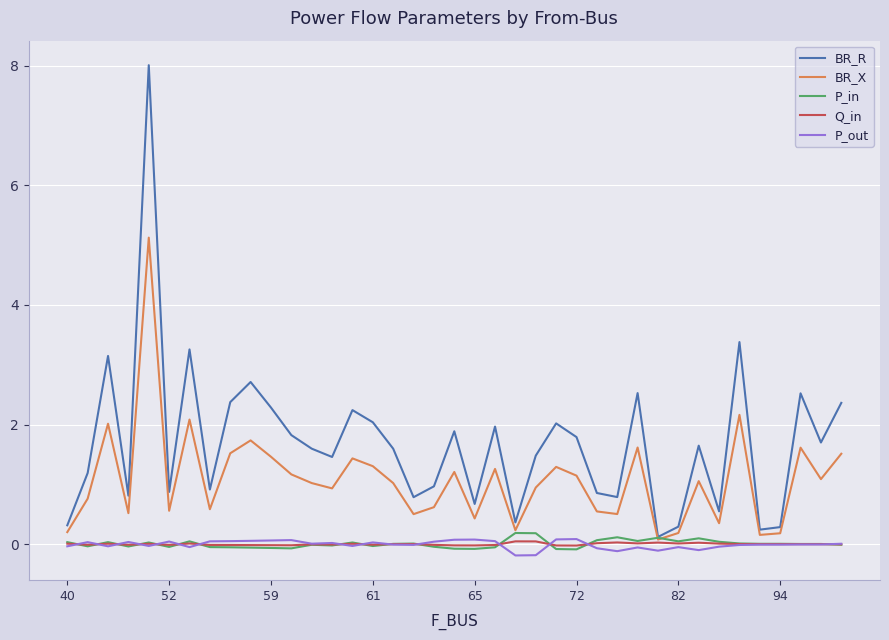

Which series has the largest range (max minus min)?

BR_R